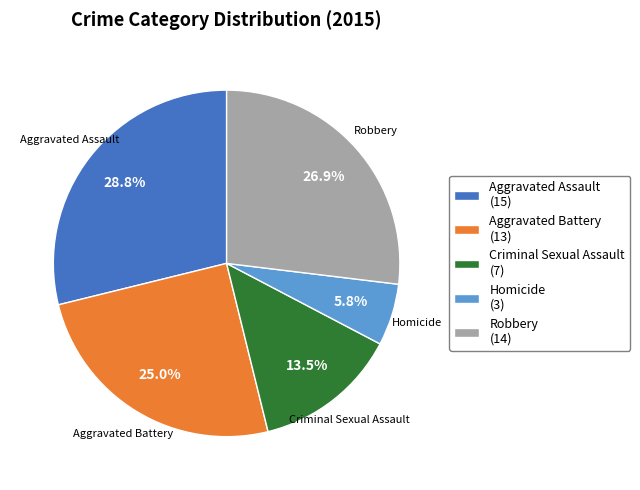

Which category has the smallest portion of the pie?

Homicide